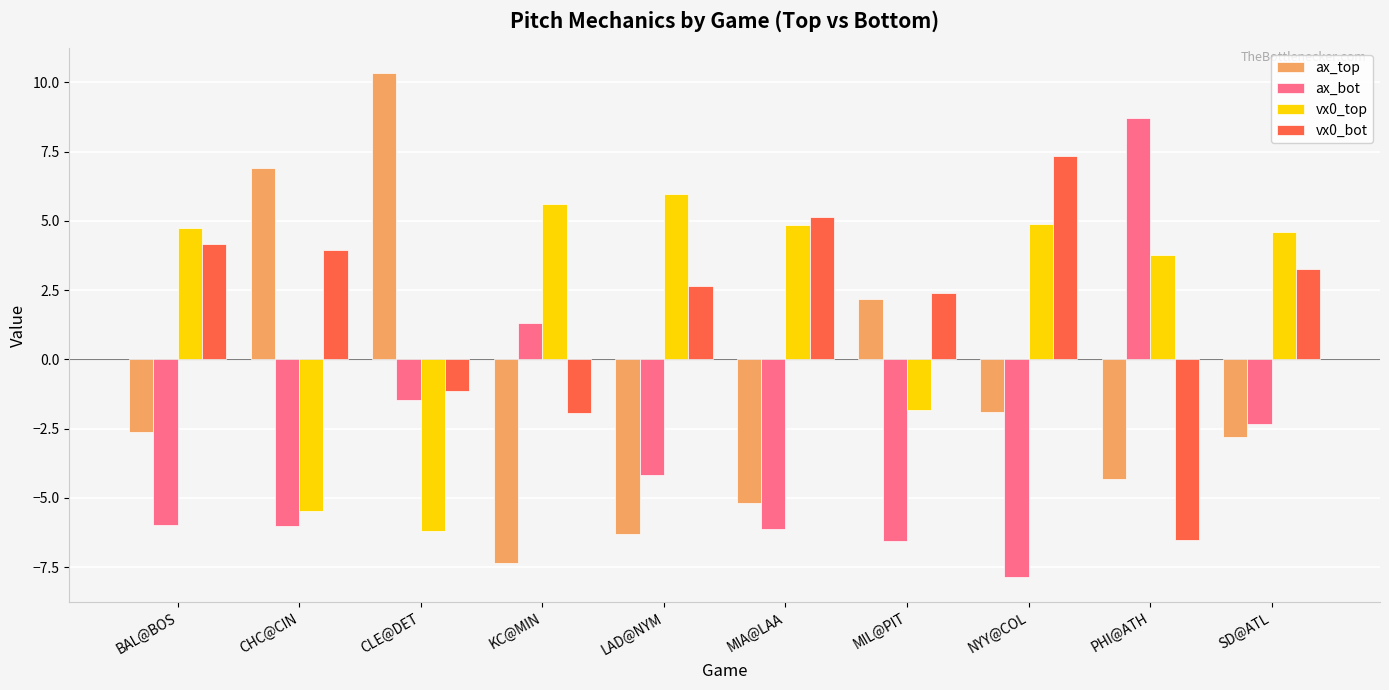

What is the maximum value for vx0_bot?

7.4